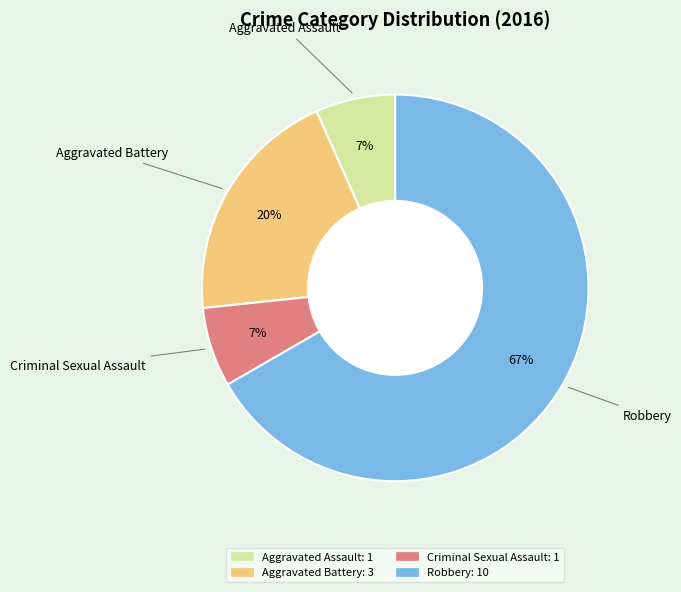

True or false: Robbery accounts for 67% of the total.

True